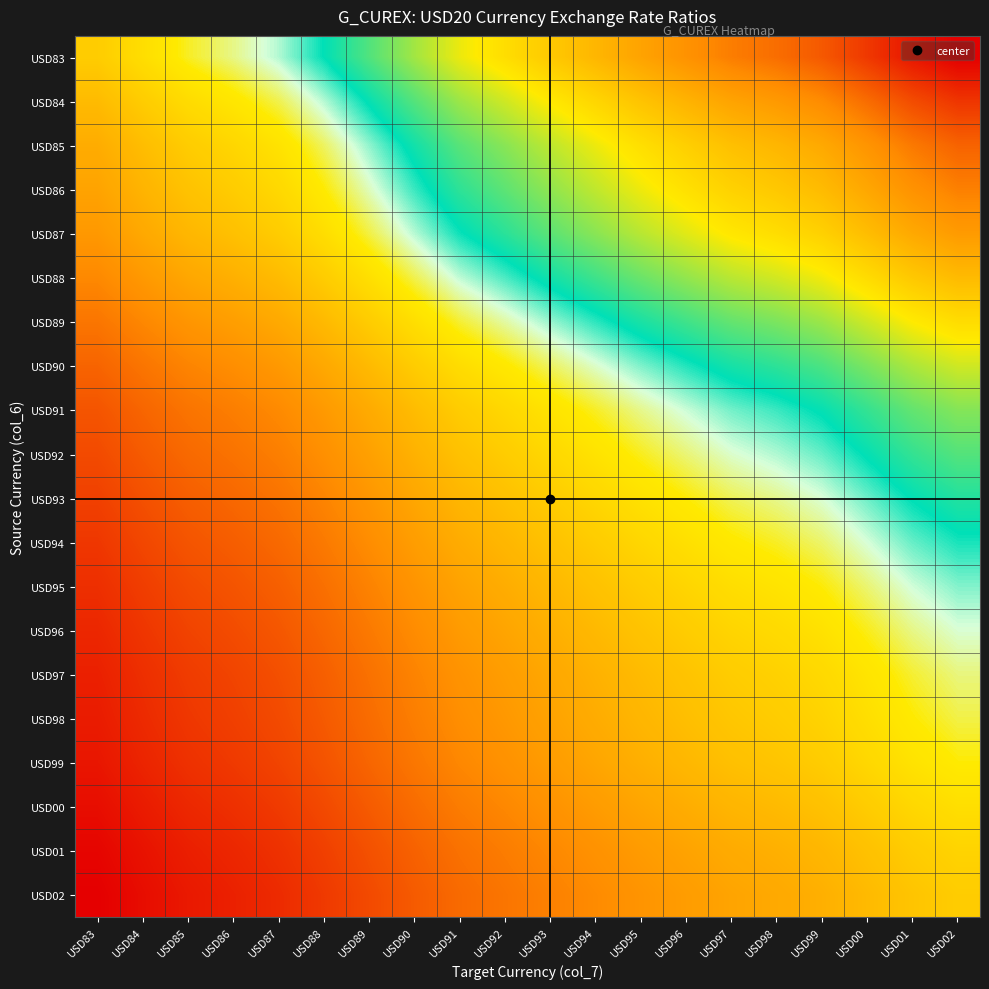

What is the total value across all series at USD90?

19.4